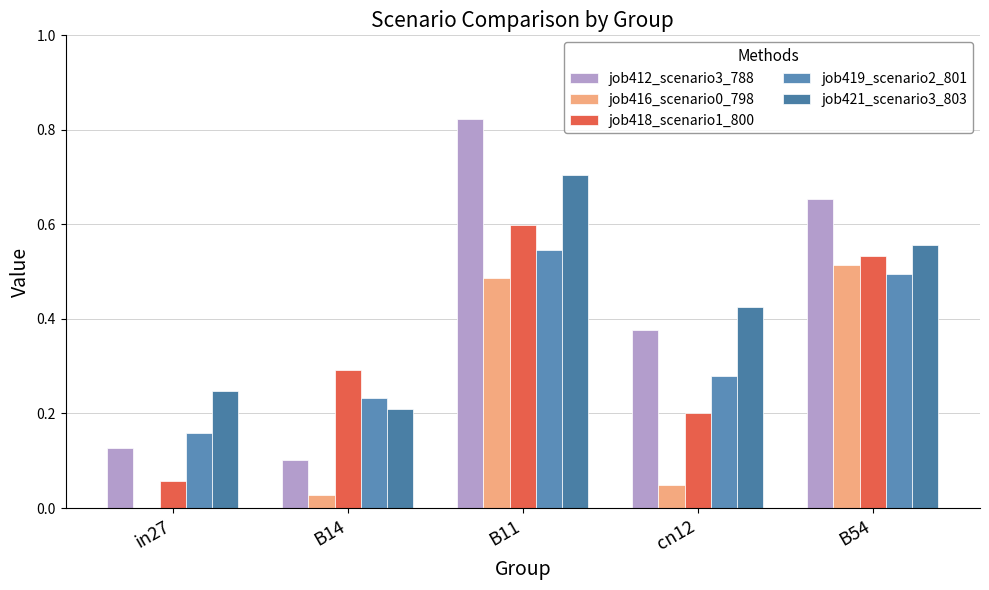

What is the difference between the second highest and second lowest values in the job421_scenario3_803 series?

0.3